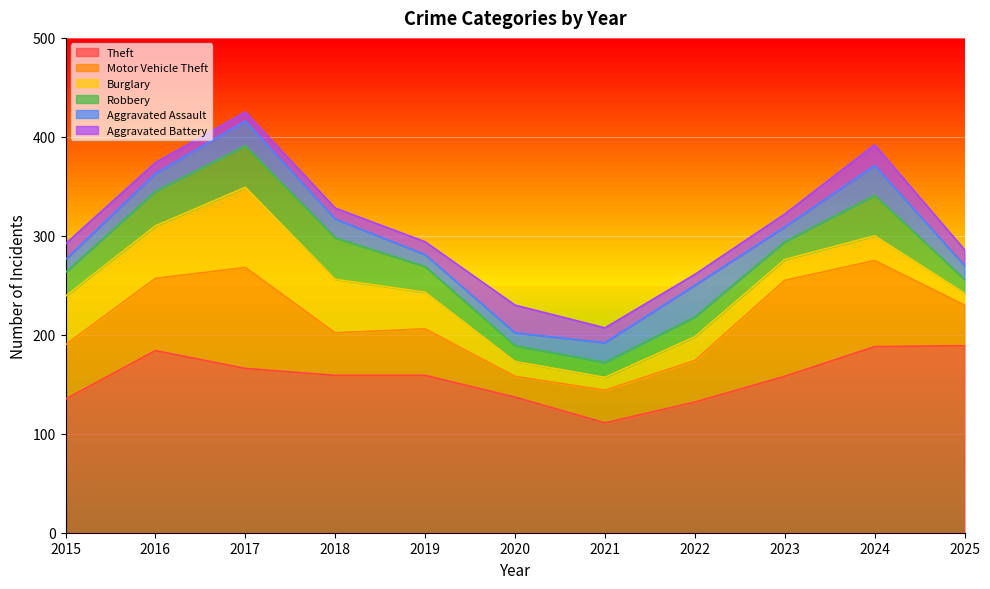

What are all the series names shown in the legend?

Theft, Motor Vehicle Theft, Burglary, Robbery, Aggravated Assault, Aggravated Battery